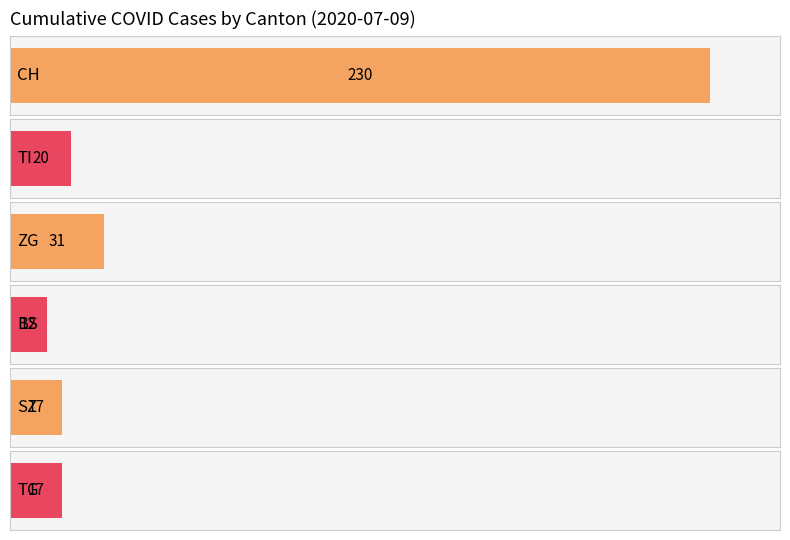

Which series has the largest total across all categories?

CH